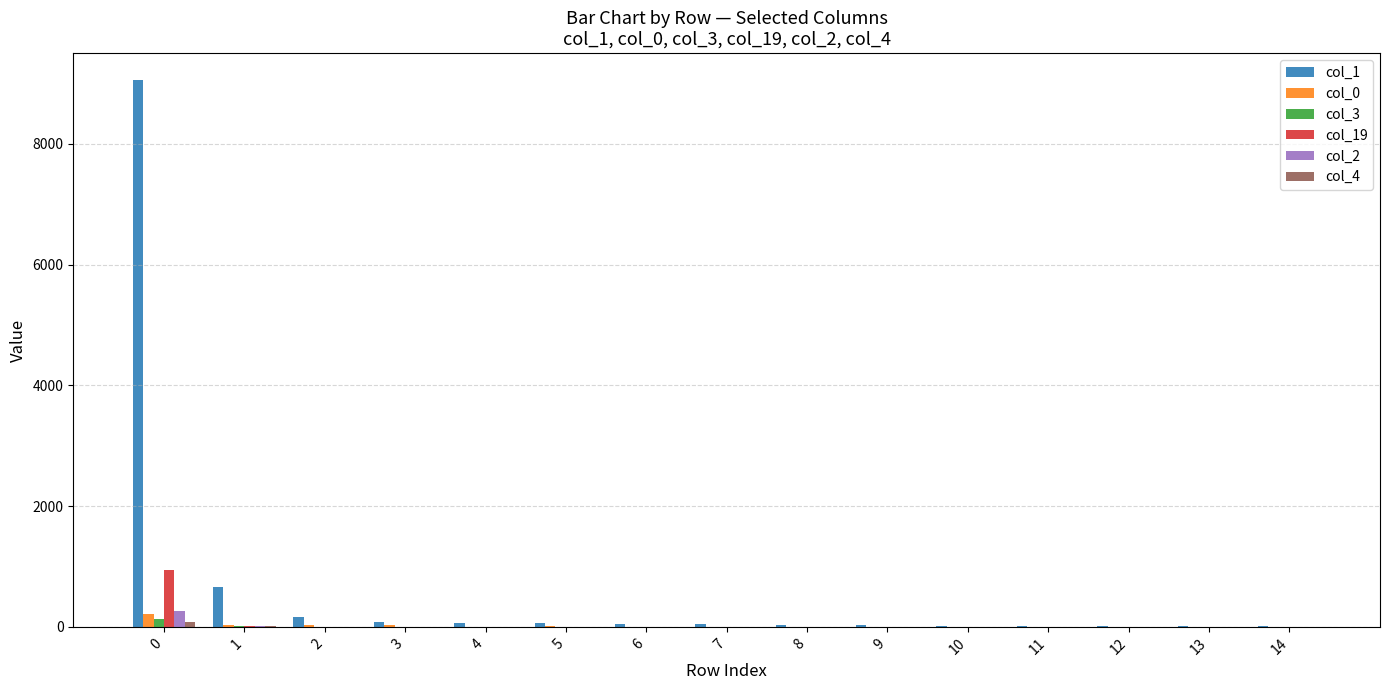

What is the maximum value shown in the chart?

9051